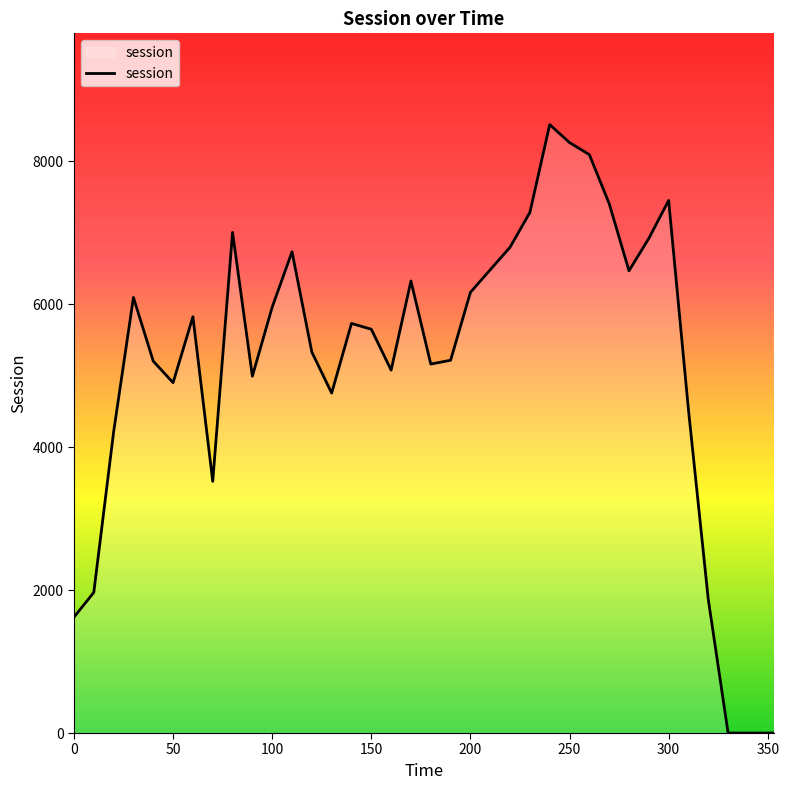

Does the chart display data point markers on the line(s)?

No